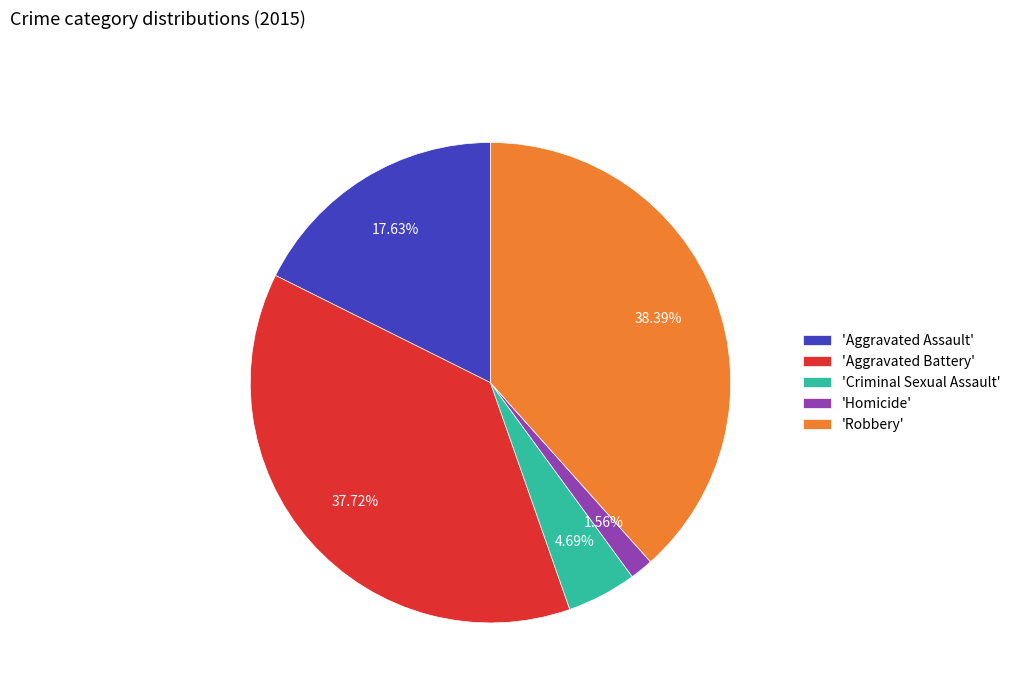

Is the sum of 'Aggravated Battery' and 'Robbery' greater than half?

Yes